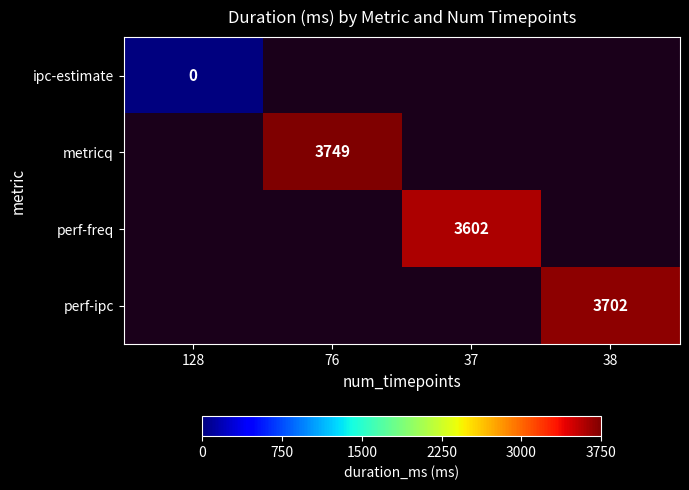

Is it true that perf-freq equals 3602 at 37?

True